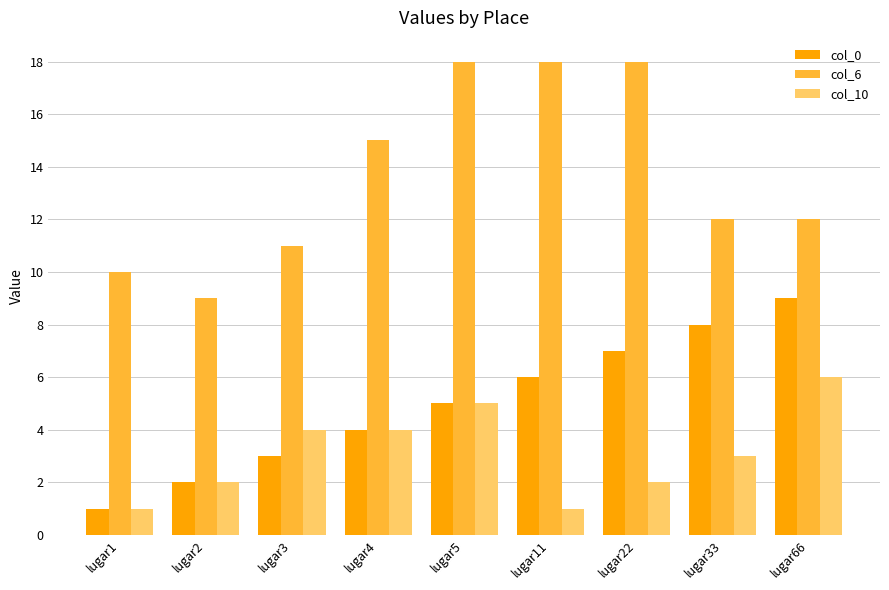

Is it true that col_6 equals 18 at lugar5?

True